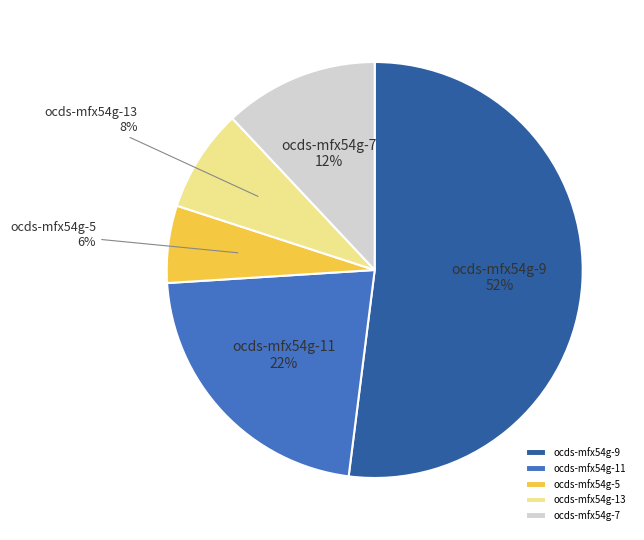

Rank the categories by value from highest to lowest.

ocds-mfx54g-9, ocds-mfx54g-11, ocds-mfx54g-7, ocds-mfx54g-13, ocds-mfx54g-5